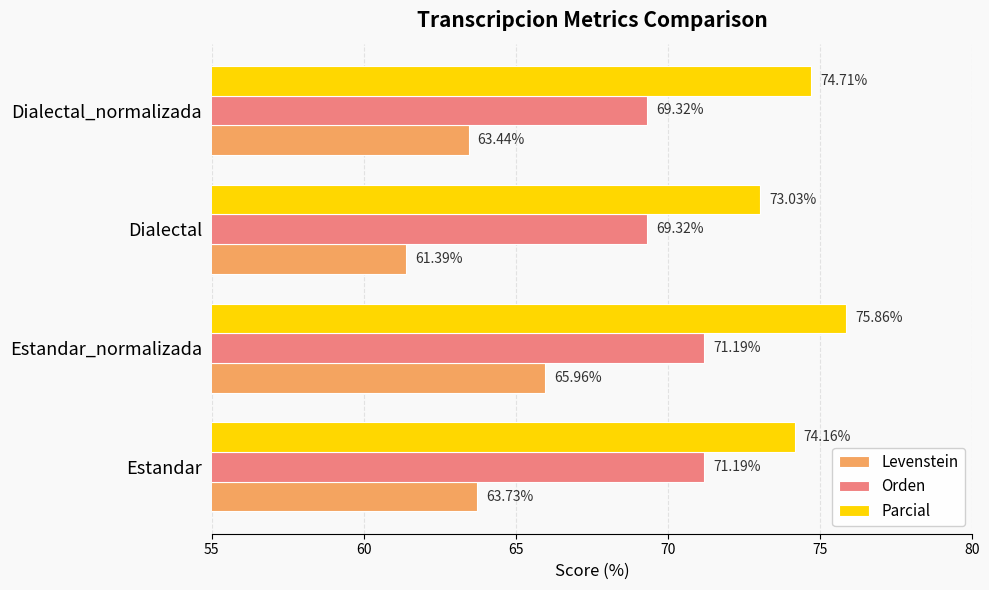

What is the difference between the maximum and minimum values in the Parcial series?

2.8